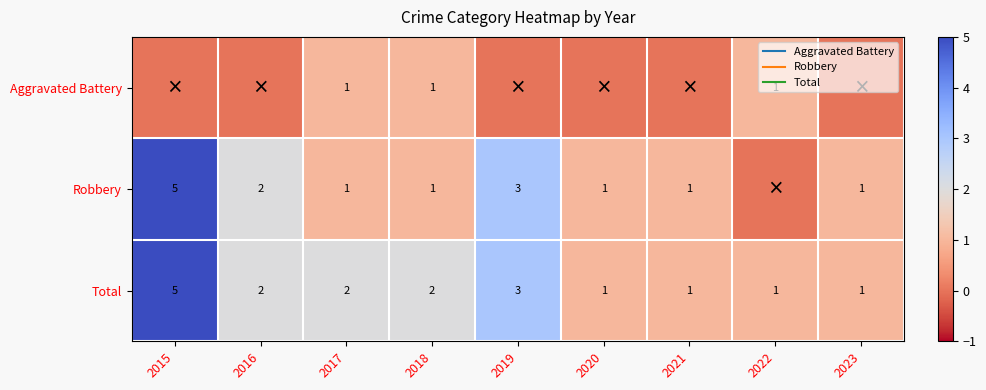

Which series has the largest total across all categories?

Total